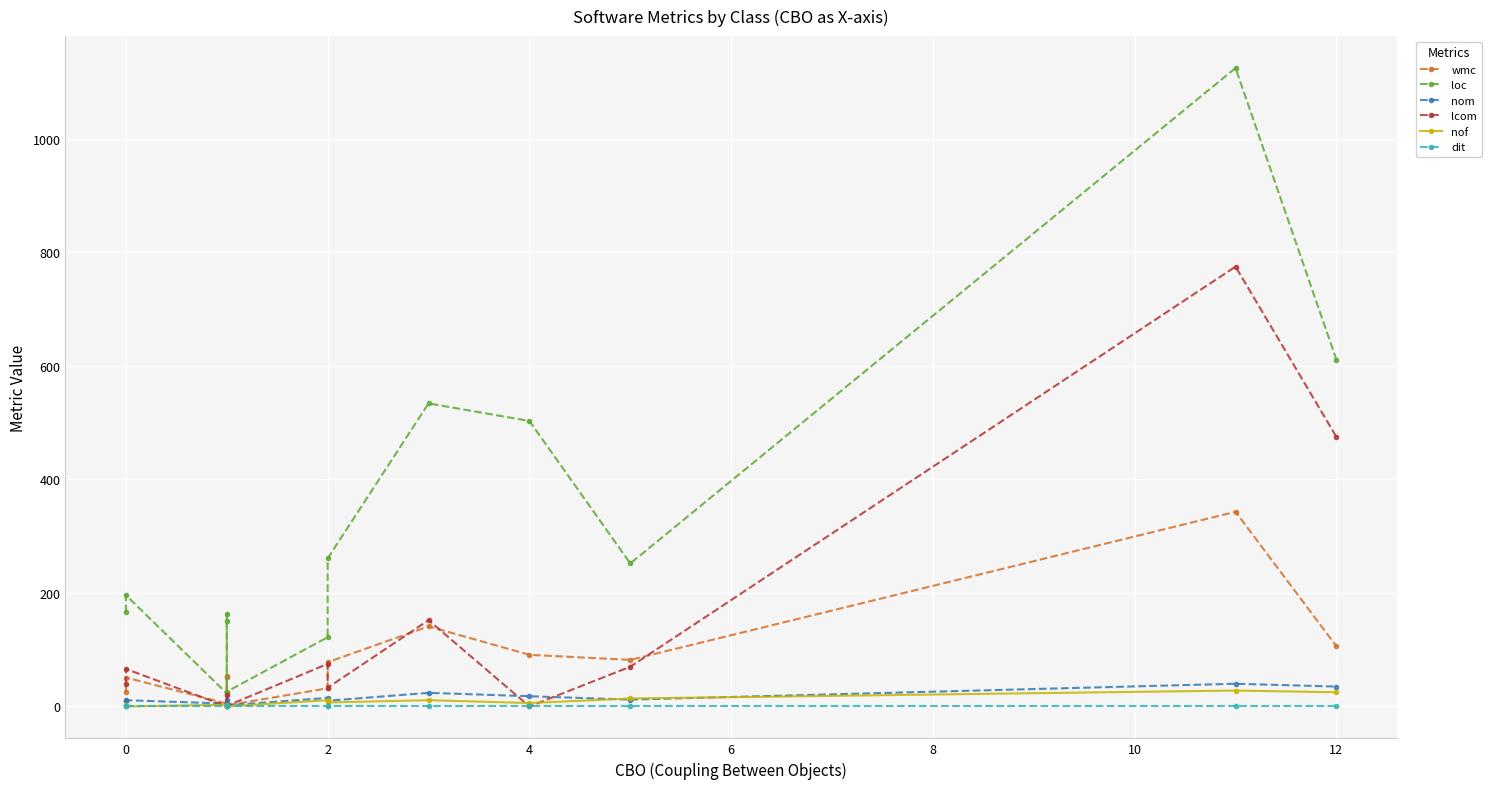

What are all the series names shown in the legend?

wmc, loc, nom, lcom, nof, dit